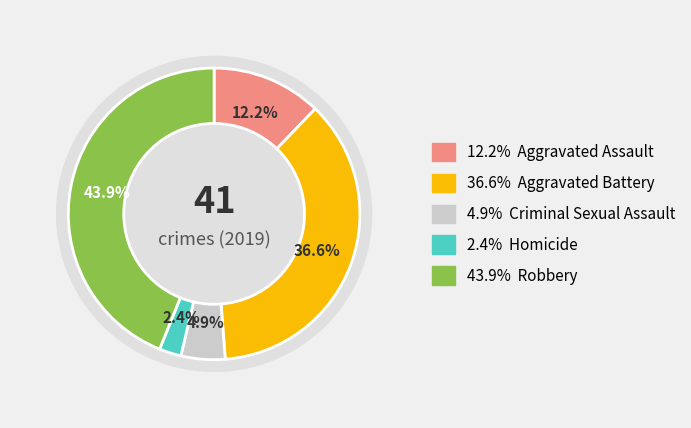

What is the total percentage of Robbery and Aggravated Battery?

80.5%